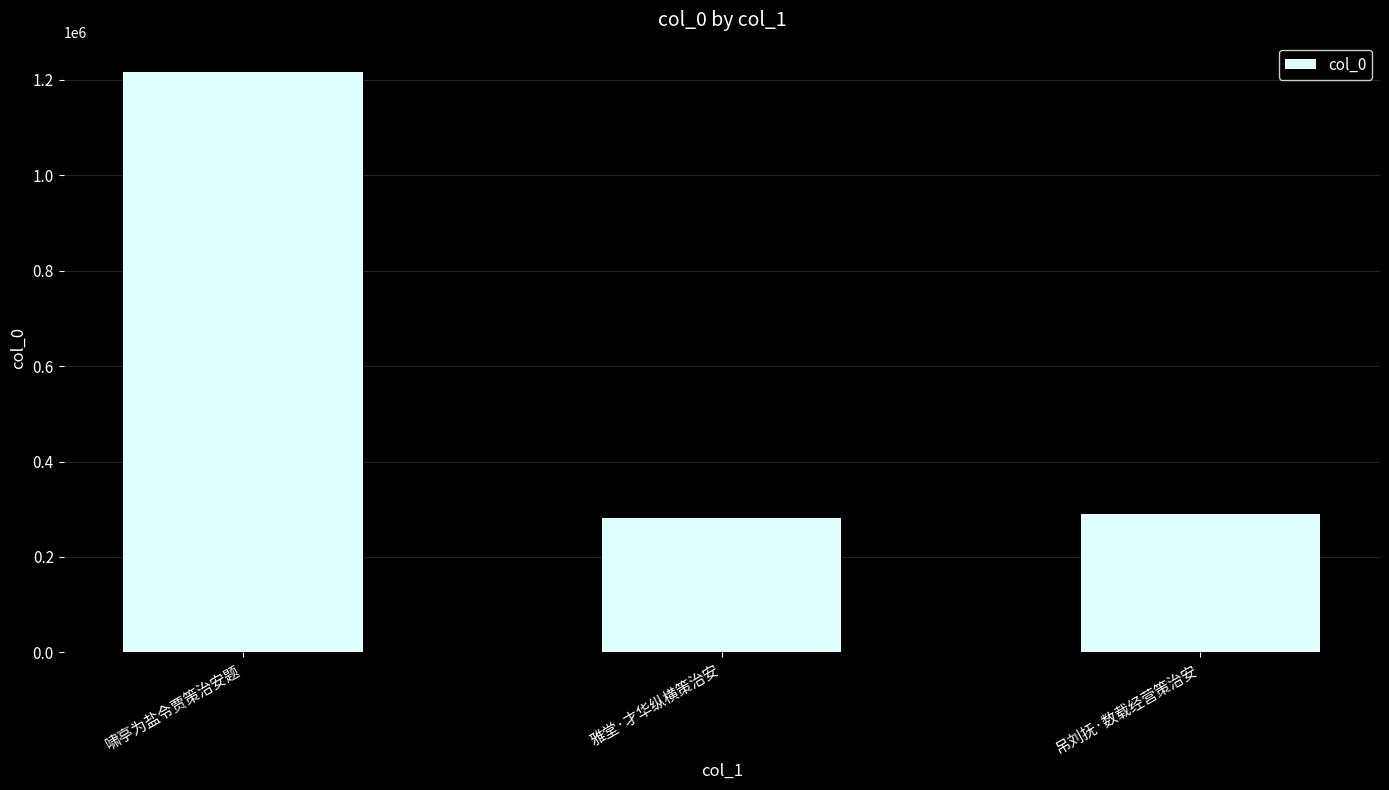

How many series are shown in this chart?

1